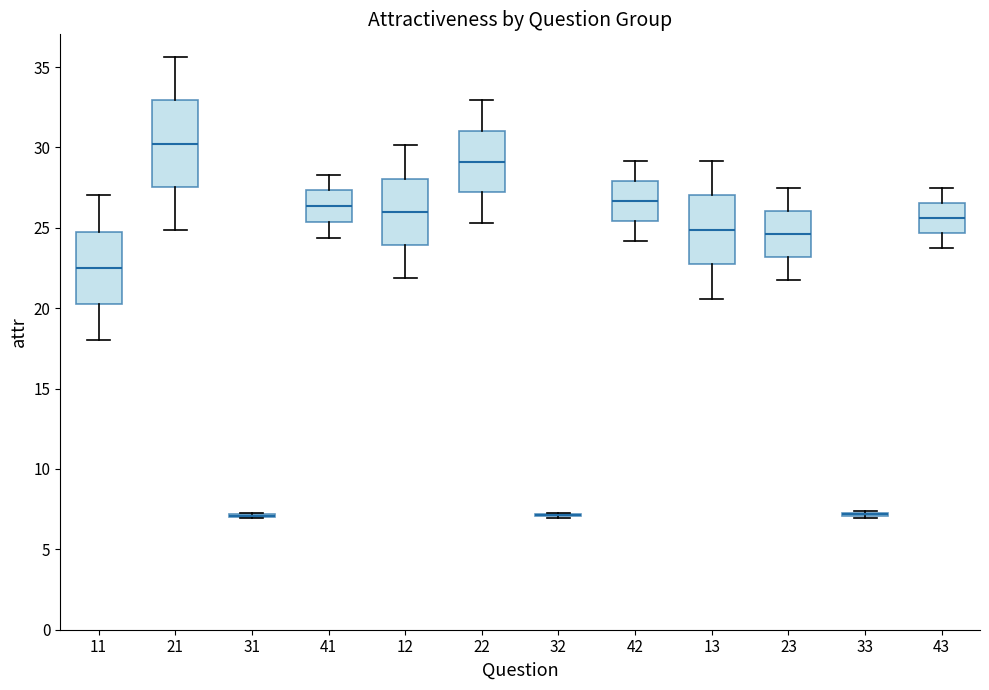

Reading left to right, read every box against the y-axis: the position of its median line, the range the box covers, and the ends of its whiskers. The values are not printed on the chart, so give them approximately, as read against the axis.

11: median 22.5, box 20.5 to 25.0, whiskers 18.0 to 27.0
21: median 30.0, box 27.5 to 33.0, whiskers 25.0 to 35.5
31: box collapsed to a line at 7.0, whiskers 7.0 to 7.0
41: median 26.5, box 25.5 to 27.5, whiskers 24.5 to 28.5
12: median 26.0, box 24.0 to 28.0, whiskers 22.0 to 30.0
22: median 29.0, box 27.0 to 31.0, whiskers 25.5 to 33.0
32: box collapsed to a line at 7.0, whiskers 7.0 to 7.5
42: median 26.5, box 25.5 to 28.0, whiskers 24.0 to 29.0
13: median 25.0, box 22.5 to 27.0, whiskers 20.5 to 29.0
23: median 24.5, box 23.0 to 26.0, whiskers 22.0 to 27.5
33: box collapsed to a line at 7.0, whiskers 7.0 to 7.5
43: median 25.5, box 24.5 to 26.5, whiskers 23.5 to 27.5